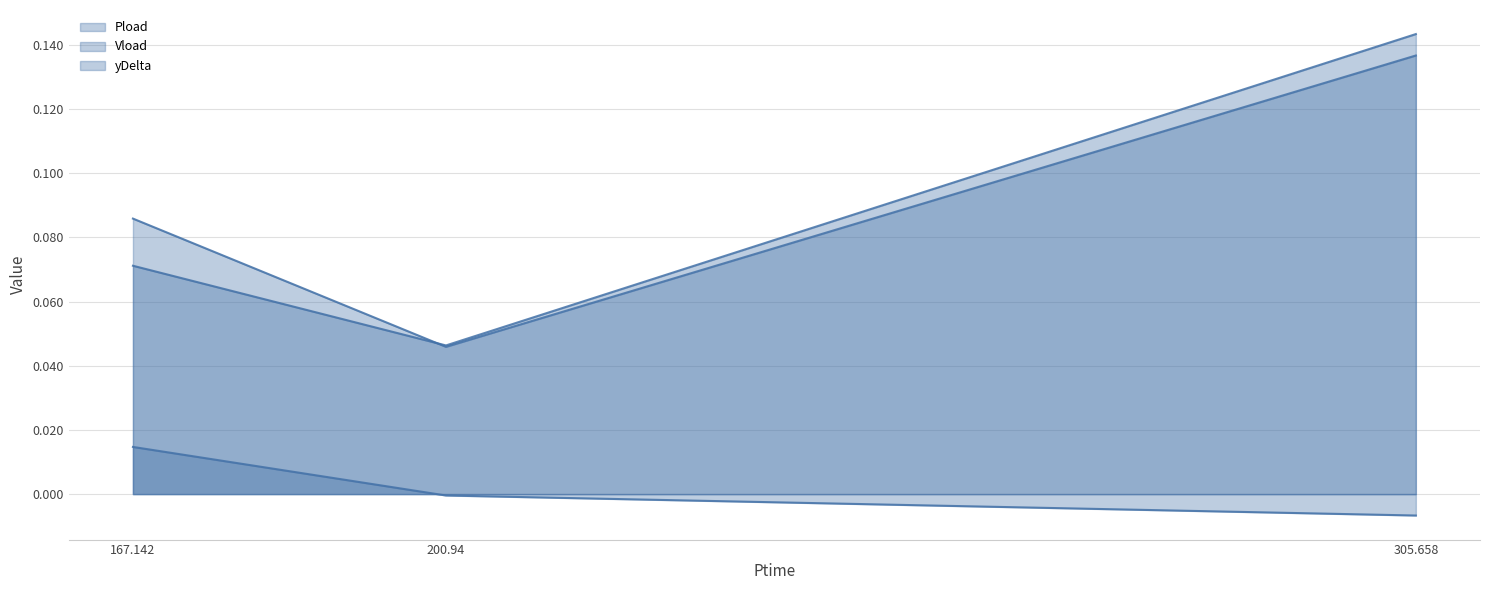

How many lines are shown in the chart?

3